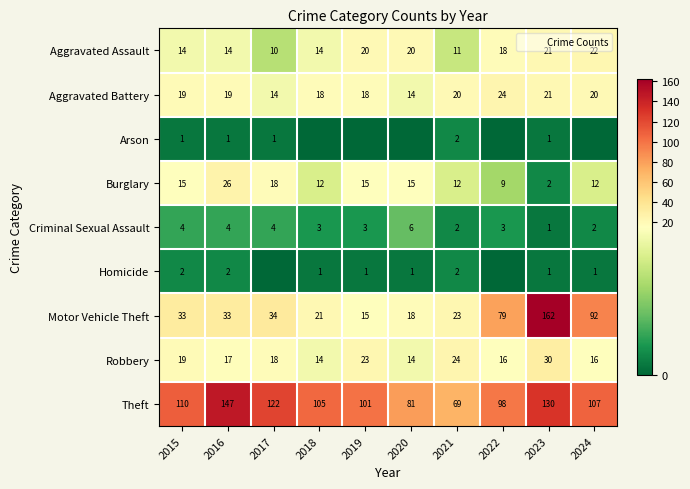

How many data points does each series have?

10